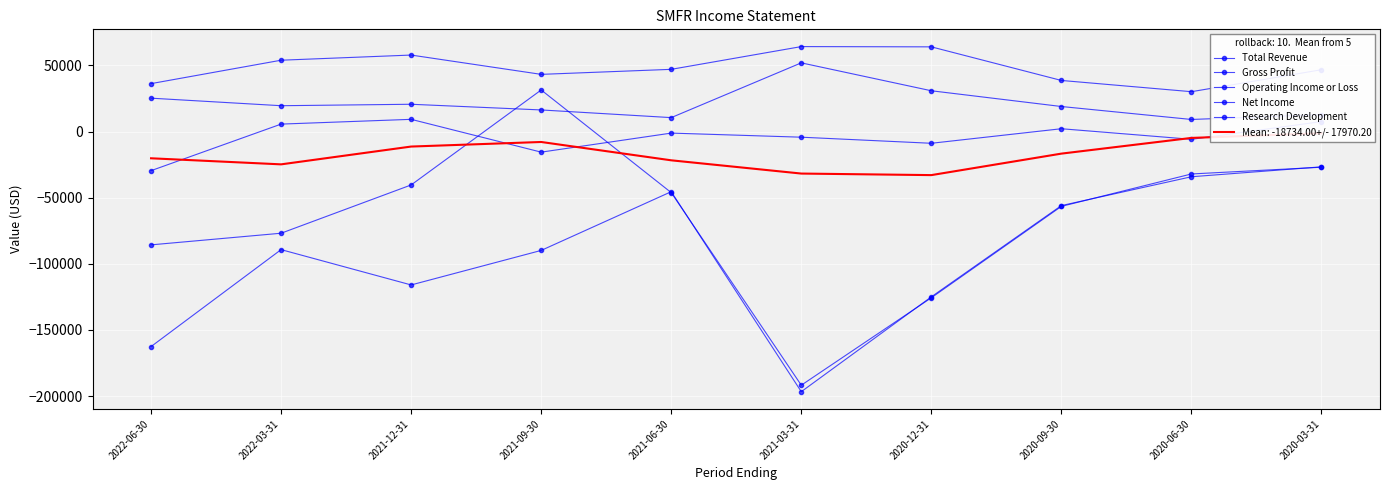

True or false: Gross Profit has more than 0 interior local peaks.

True